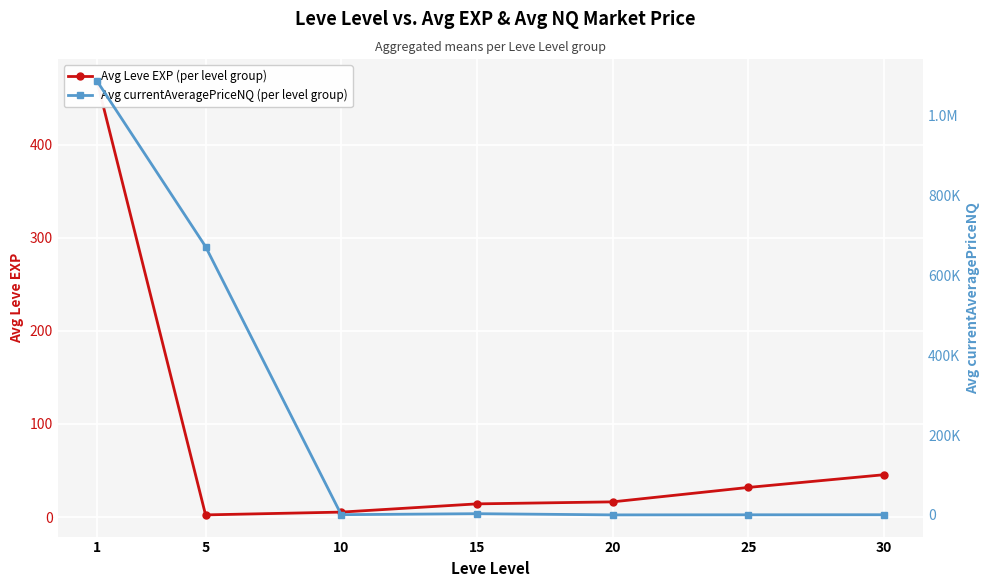

What are all the series names shown in the legend?

Avg Leve EXP (per level group), Avg currentAveragePriceNQ (per level group)